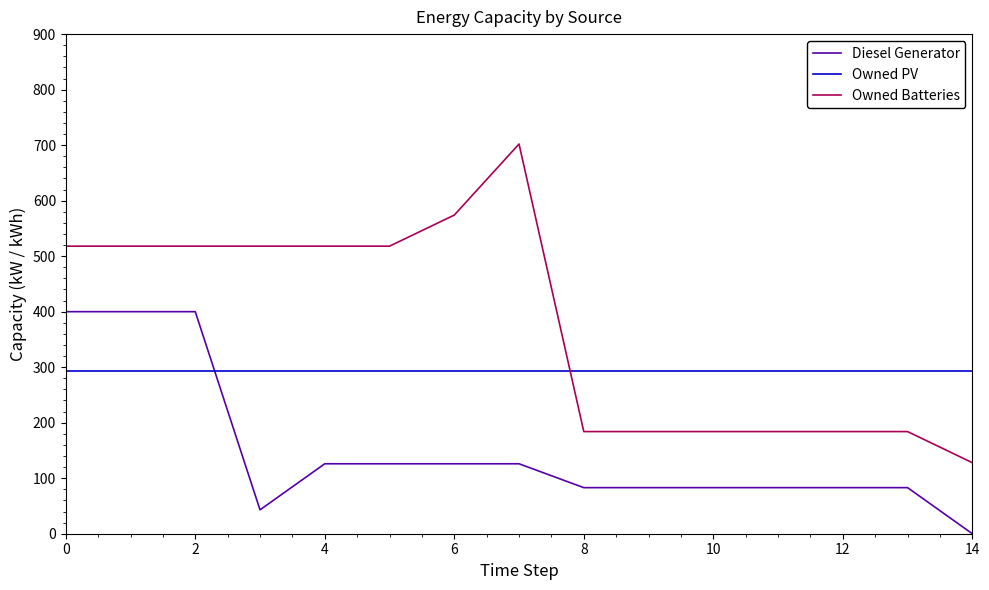

List the series in order of their peak value, highest first.

Owned Batteries, Diesel Generator, Owned PV